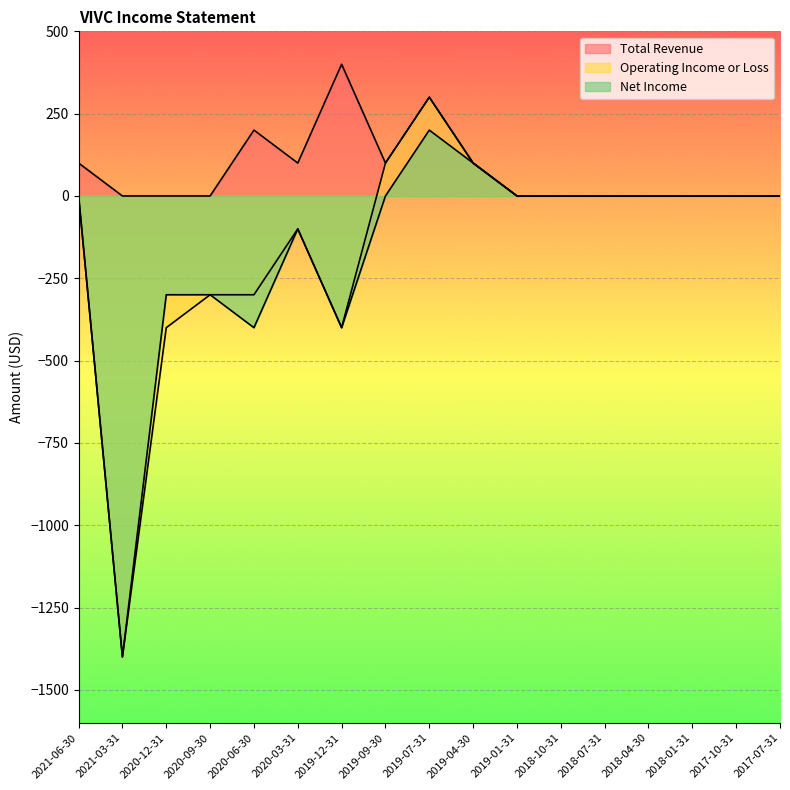

Is the value of Net Income at 2019-12-31 greater than the value of Operating Income or Loss at 2020-03-31?

No